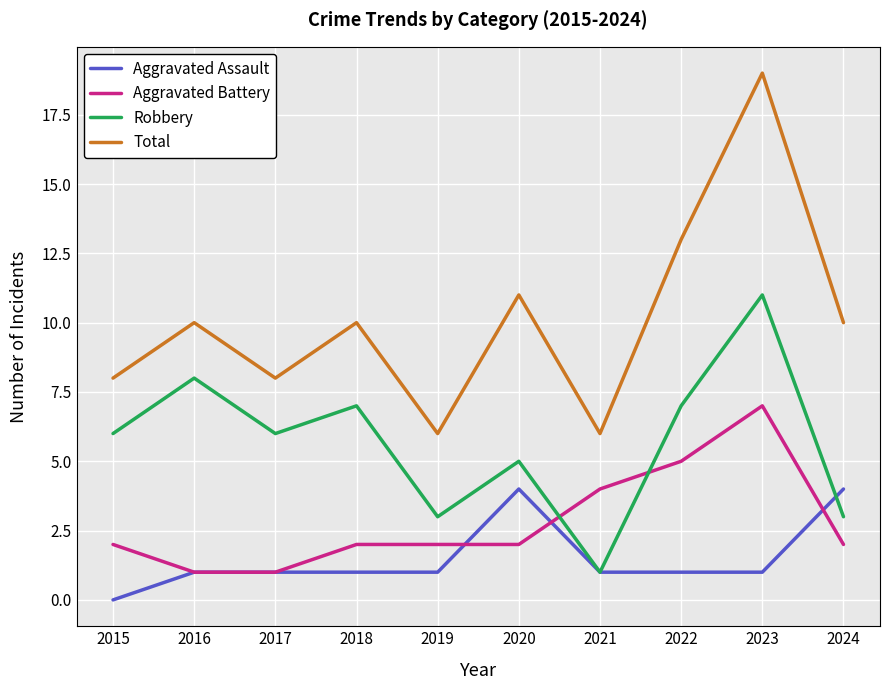

The Total series shows 13 at 2022. True or false?

True